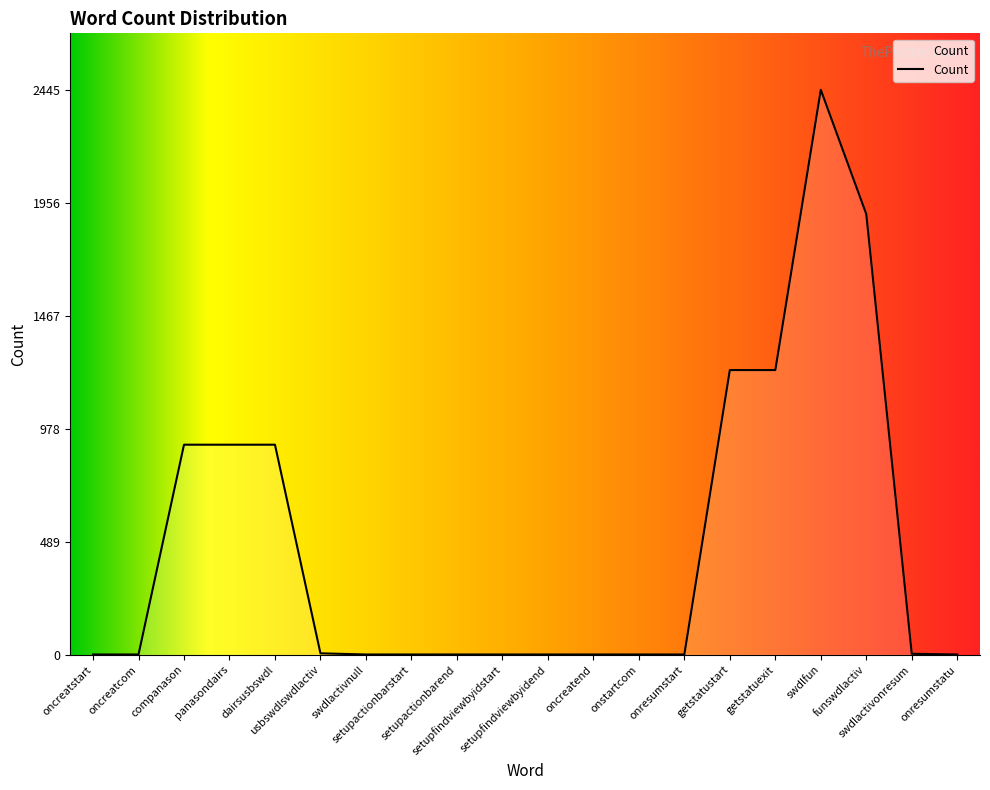

What is the smallest value displayed?

1